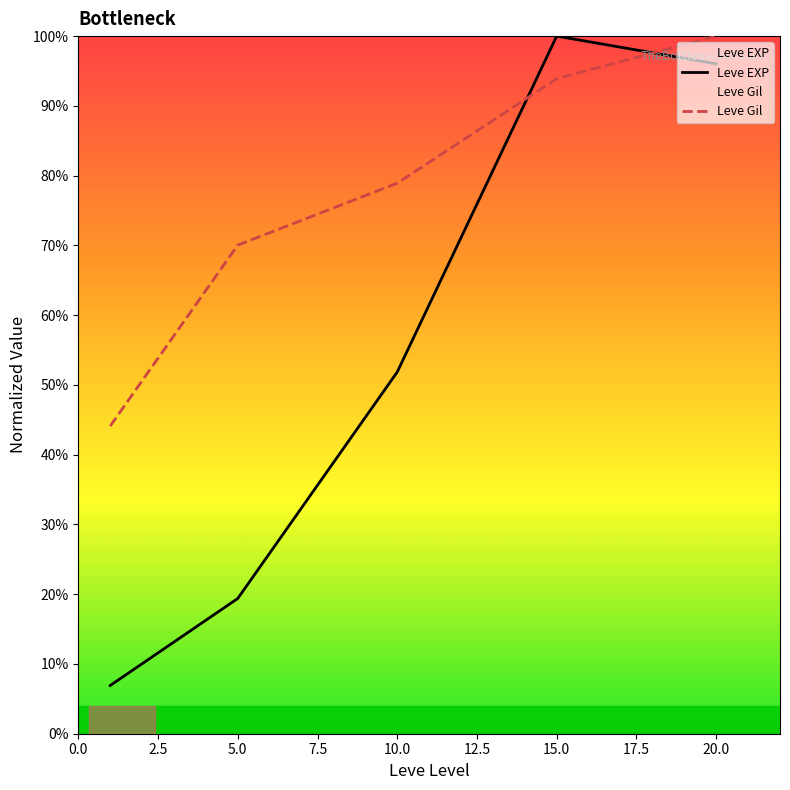

The Leve EXP series shows 19.4 at 5.0. True or false?

True